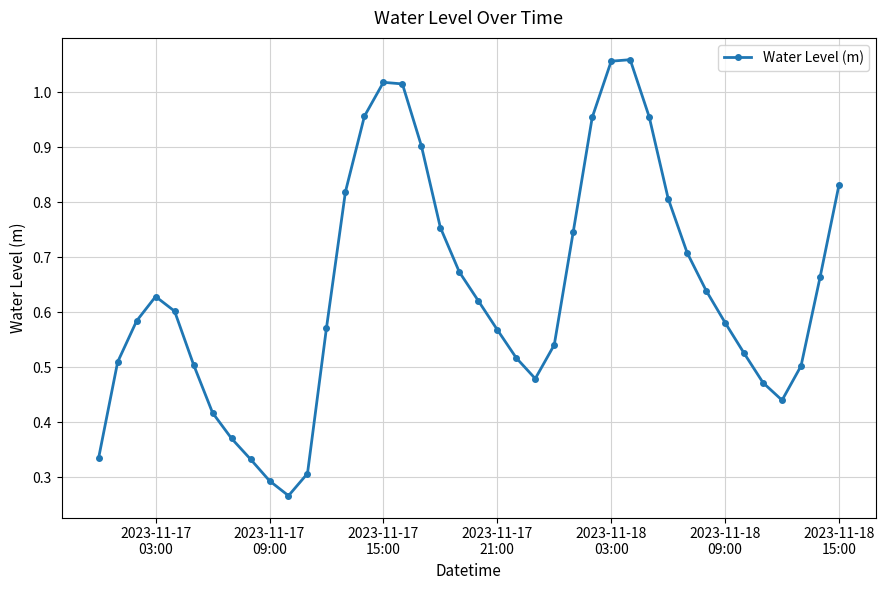

True or false: there are more than 0 points higher than both neighbors.

True